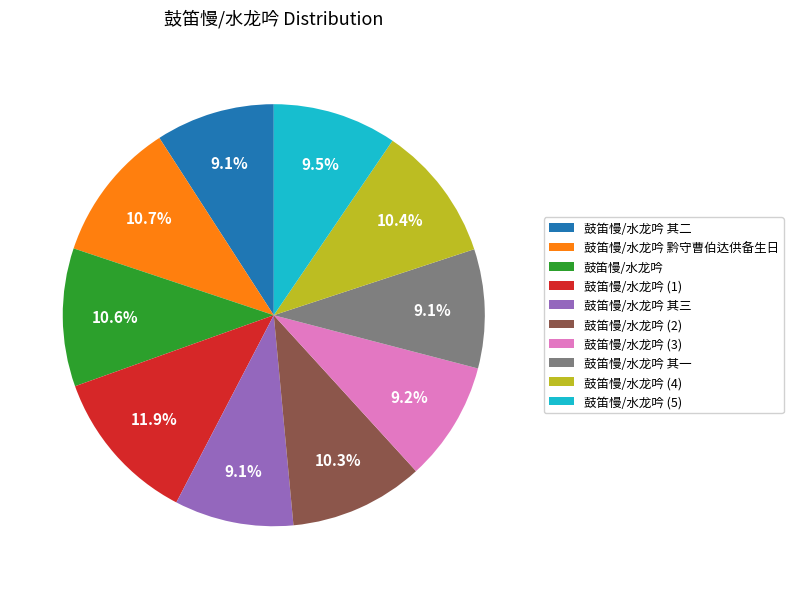

Does 鼓笛慢/水龙吟 其一 account for over 50% of the chart?

No